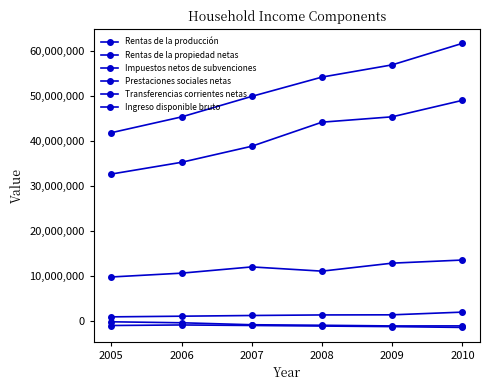

What is the minimum value shown in the chart?

-1517143